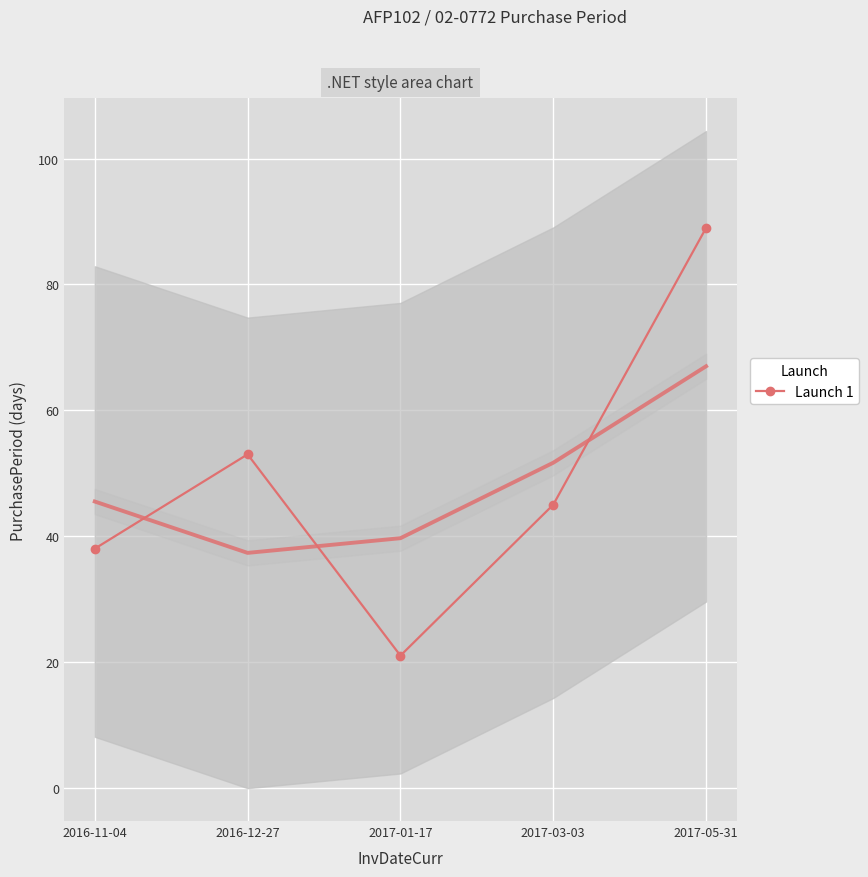

Where is the first local minimum for Launch 1?

2017-01-17